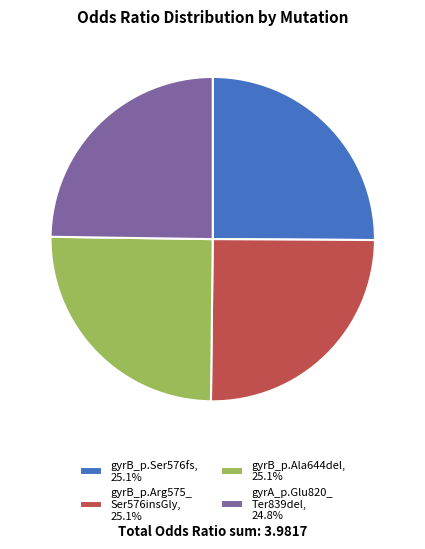

Does gyrB_p.Arg575_ Ser576insGly, 25.1% account for over 50% of the chart?

No